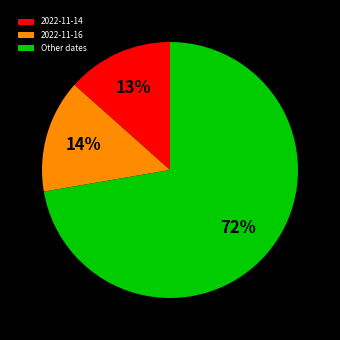

Does Other dates represent more than half of the total?

Yes